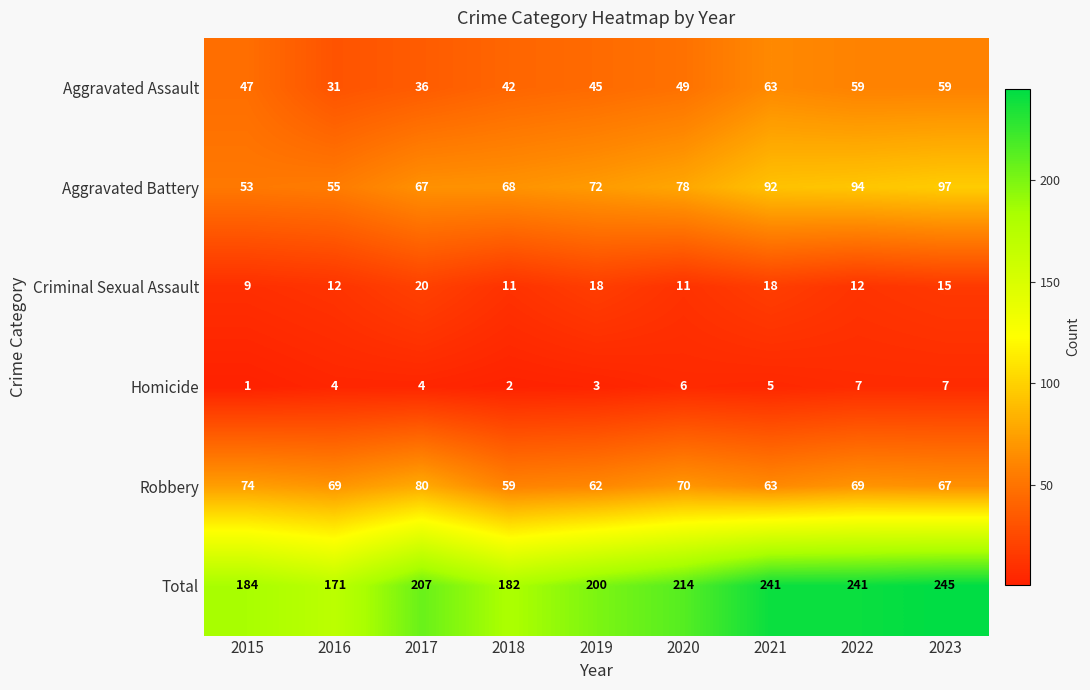

How many data points in Aggravated Assault are less than 47?

4